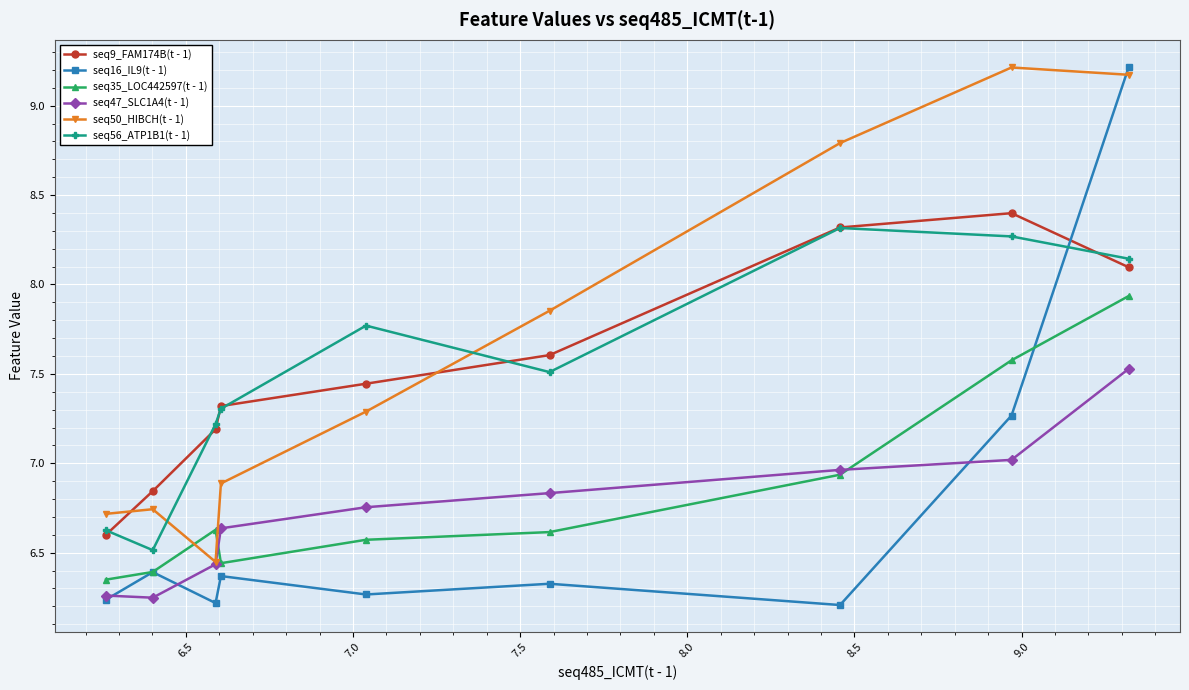

How many times do seq50_HIBCH(t - 1) and seq56_ATP1B1(t - 1) cross each other?

2